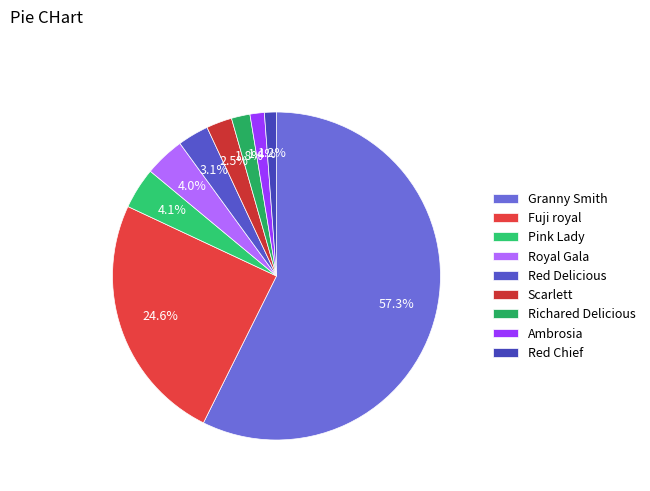

Is it true that Pink Lady is 11% of the pie?

False